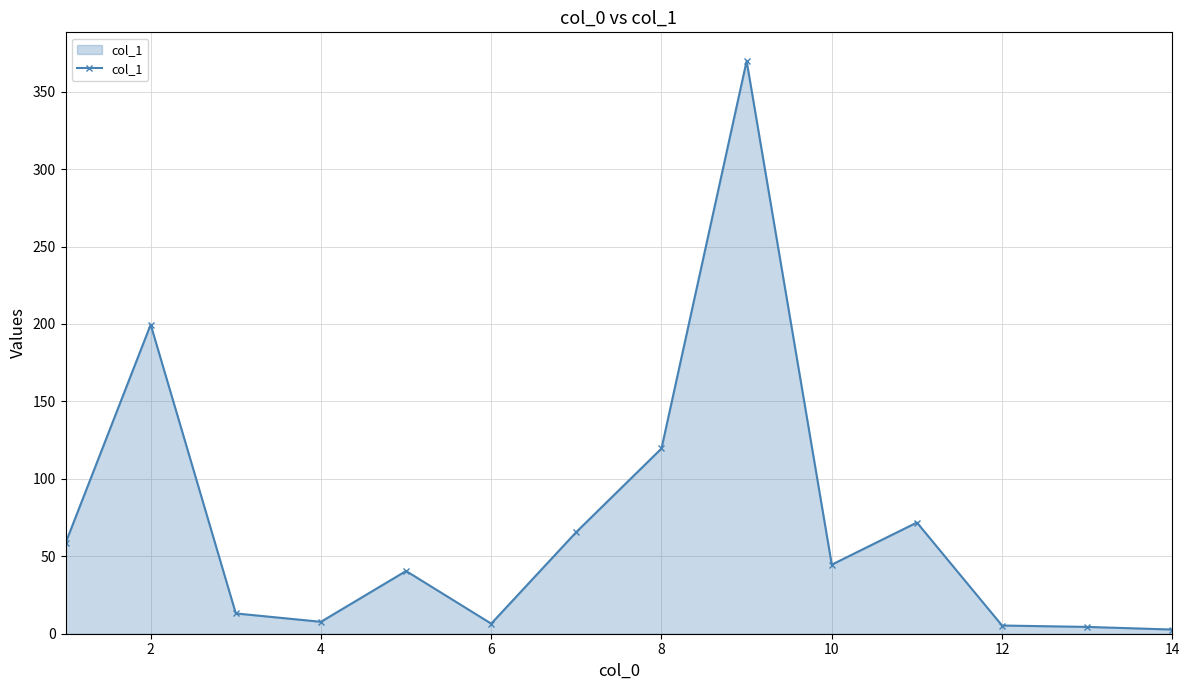

What is the average value?

72.1